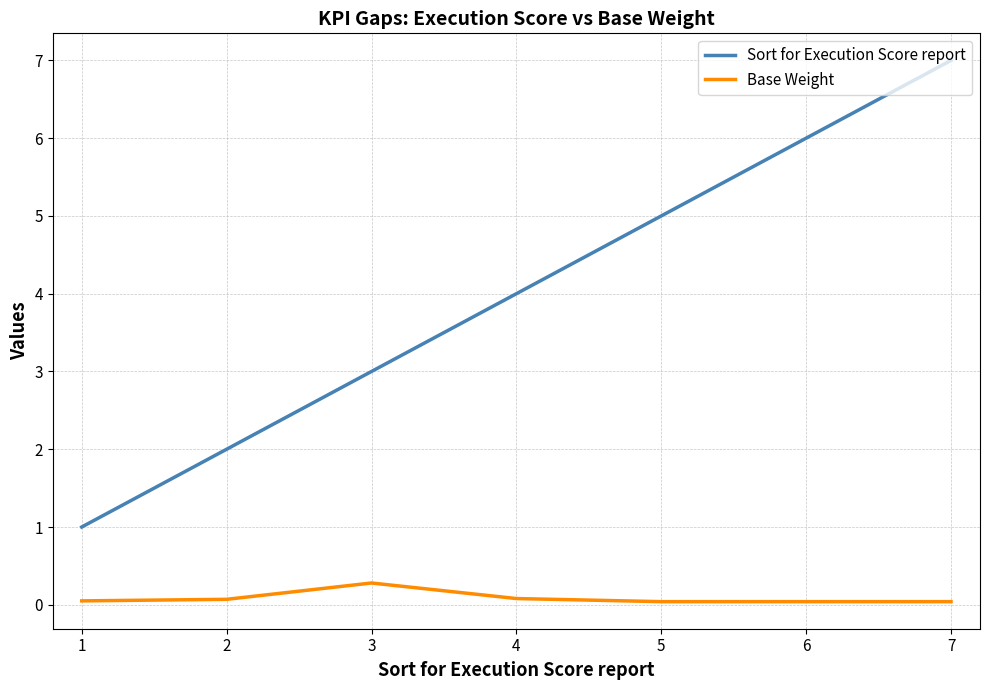

Which series has the largest range (max minus min)?

Sort for Execution Score report